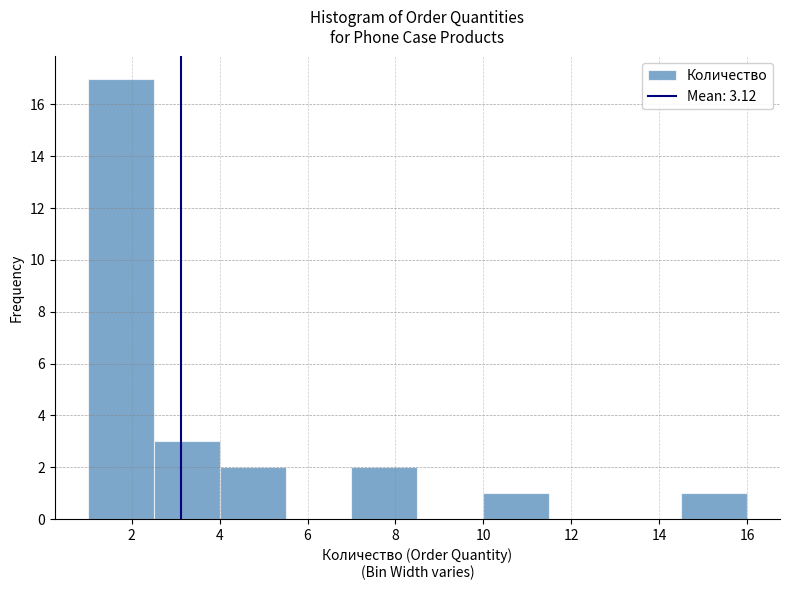

Reading left to right, list every bar in this chart as the range it spans on the x-axis followed by its height. Neither the bar edges nor the heights are printed on the chart, so give them approximately, as read against the axes.

1.0 to 2.5: 17
2.5 to 4.0: 3
4.0 to 5.5: 2
5.5 to 7.0: 0
7.0 to 8.5: 2
8.5 to 10.0: 0
10.0 to 11.5: 1
11.5 to 13.0: 0
13.0 to 14.5: 0
14.5 to 16.0: 1